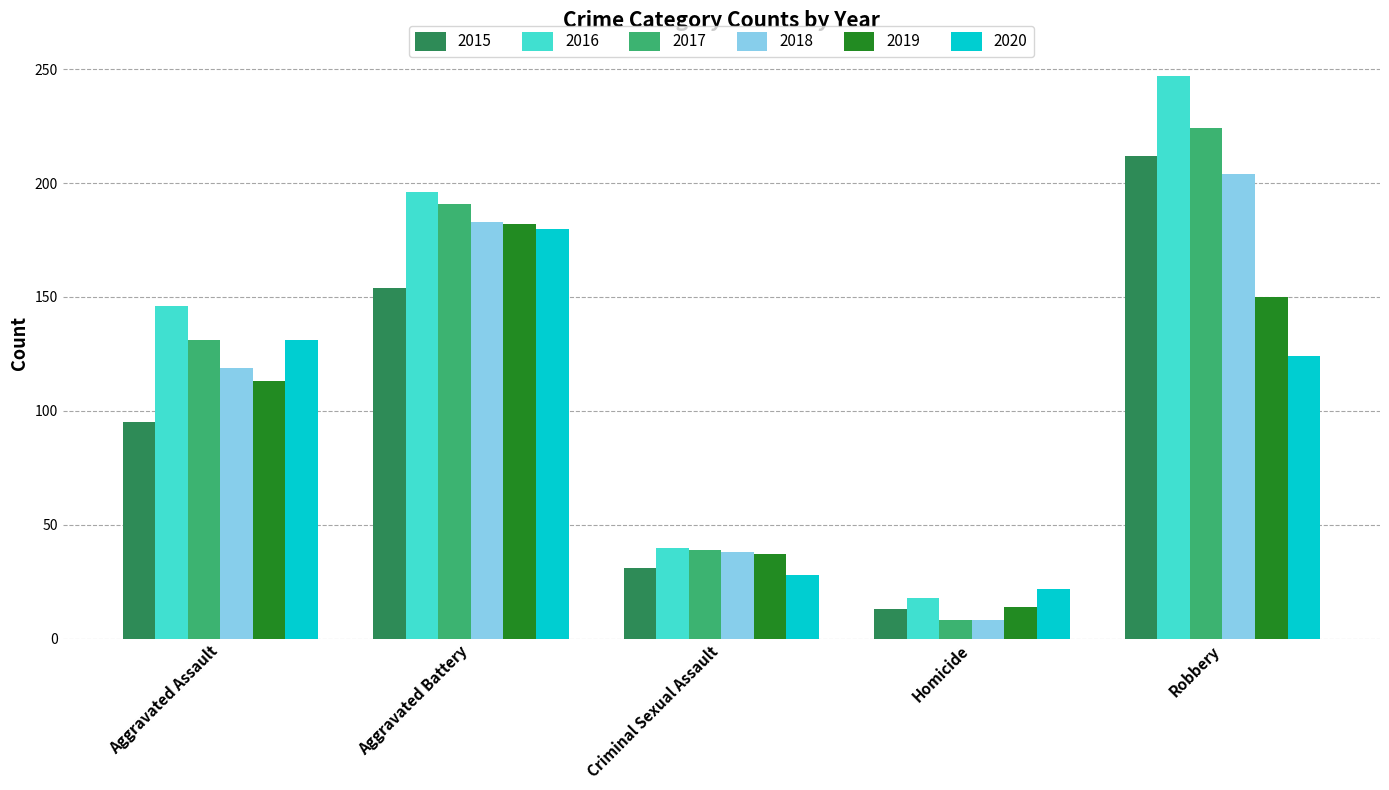

What are all the series names shown in the legend?

2015, 2016, 2017, 2018, 2019, 2020